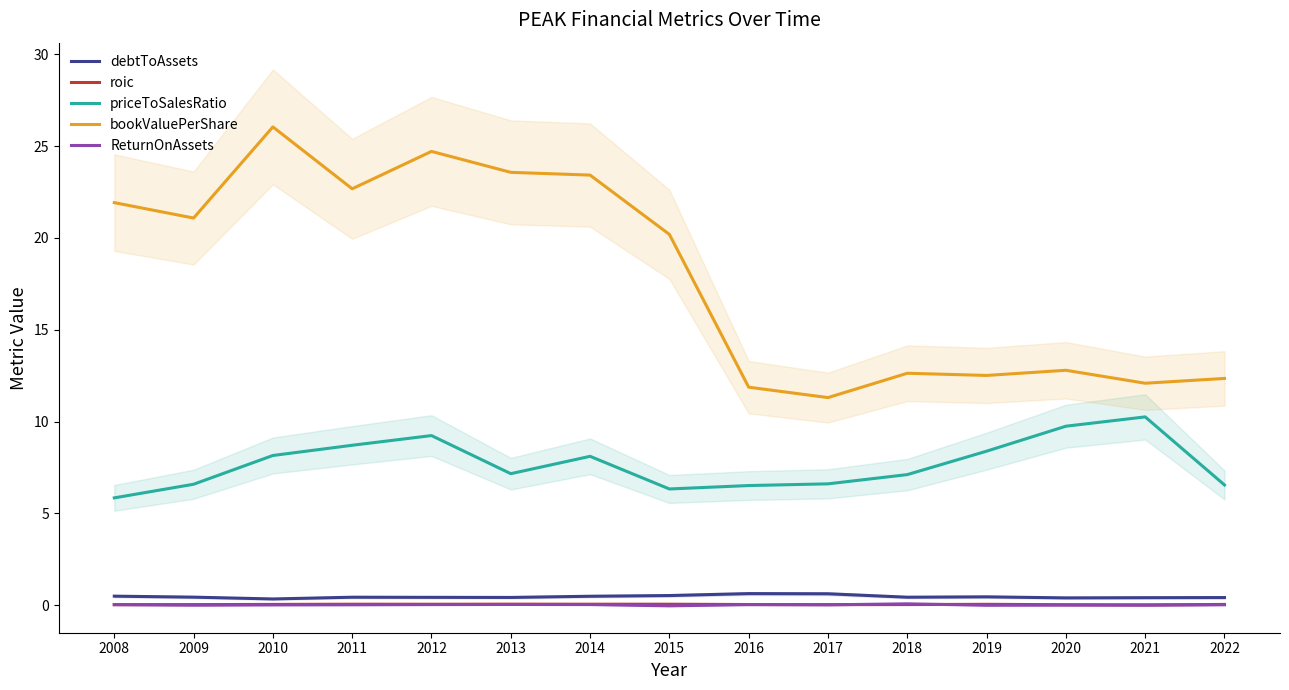

What is the lowest value of the priceToSalesRatio series?

5.9